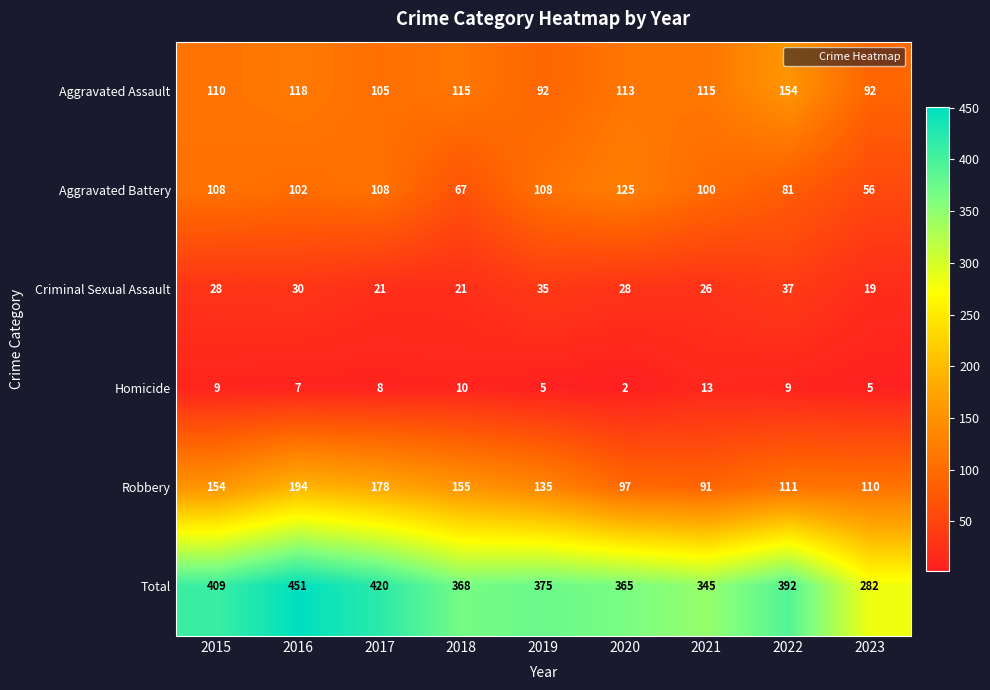

Which series changed the most between 2017 and 2022?

Robbery